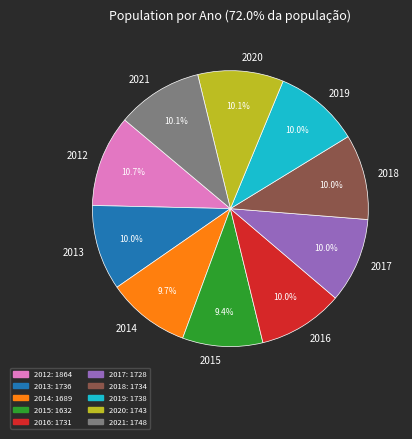

Which slice is the largest?

2012